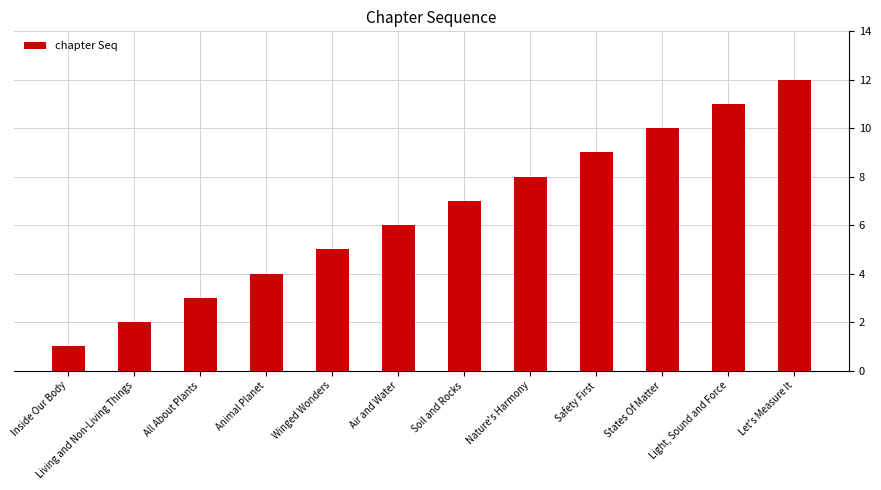

What is the label of the 8th bar from the left?

Nature's Harmony